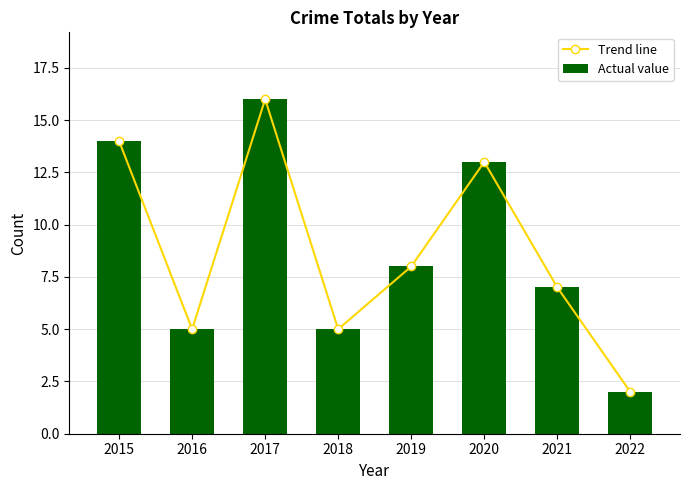

What is the value of the Actual value bar at the 2nd from the left?

5